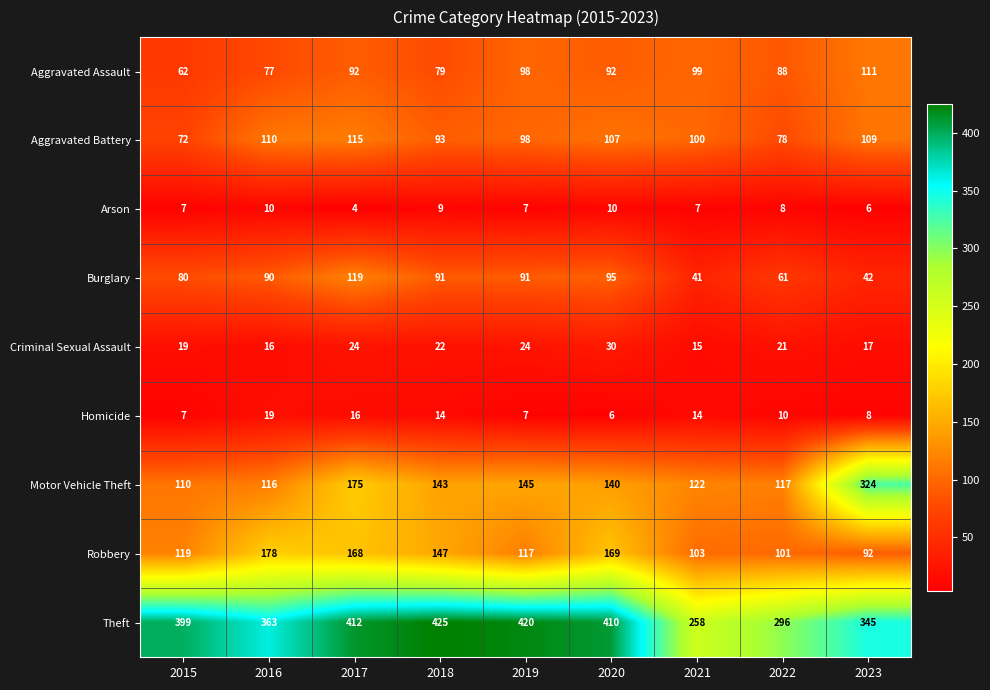

What value does the Criminal Sexual Assault series have at 2017?

24